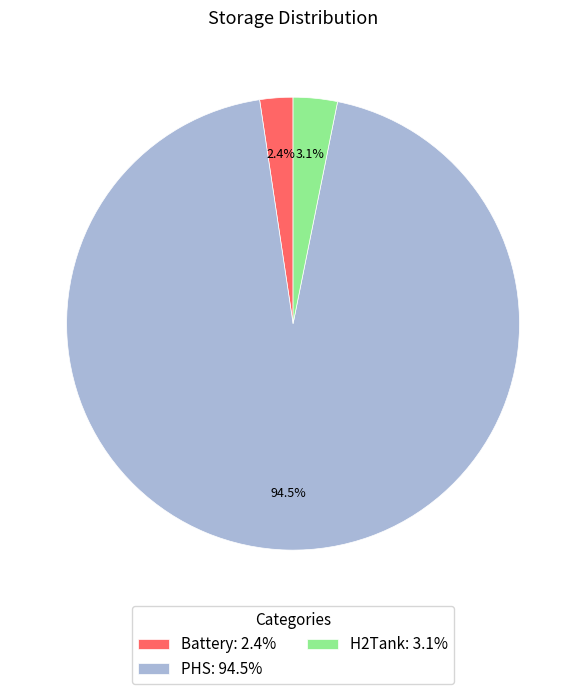

To the nearest percent, what is the difference between the Battery and PHS slice percentages?

92%